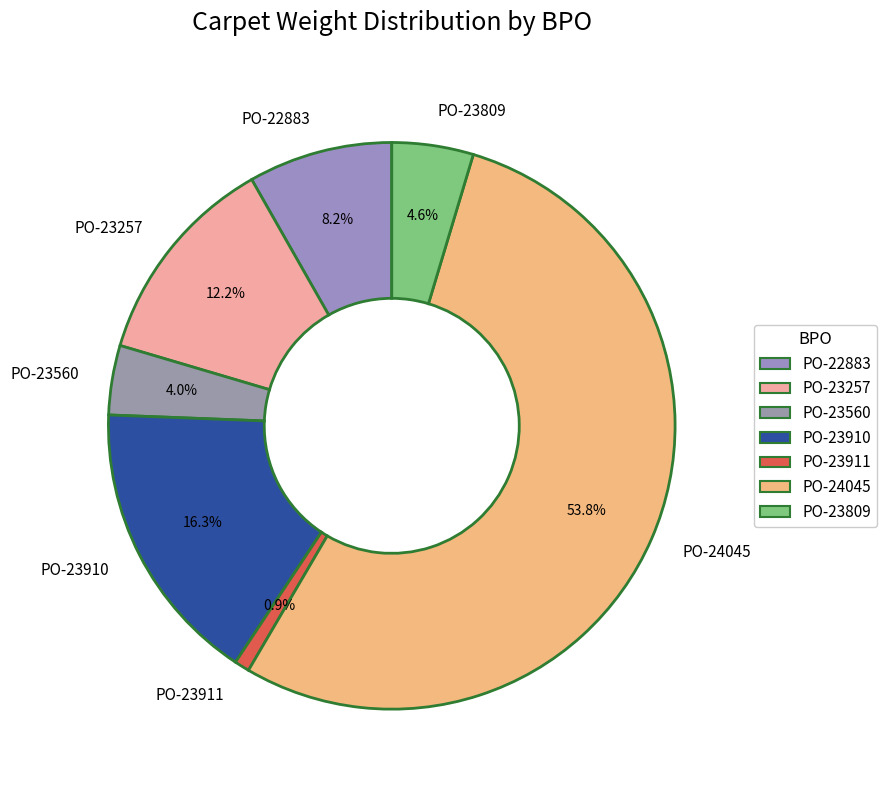

The PO-23560 slice represents 4% of the pie. True or false?

True